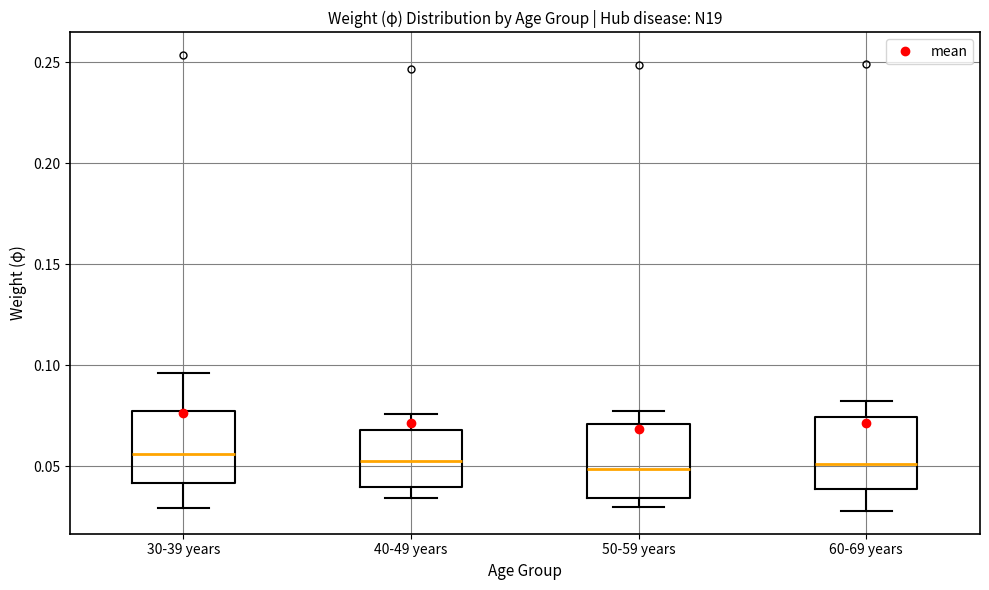

Reading left to right, transcribe this box plot: for each box, give where its median line is, the range the box spans, and where its two whiskers end, as read against the y-axis. The values are not printed on the chart, so give them approximately, as read against the axis.

30-39 years: median 0.055, box 0.040 to 0.075, whiskers 0.030 to 0.095
40-49 years: median 0.055, box 0.040 to 0.070, whiskers 0.035 to 0.075
50-59 years: median 0.050, box 0.035 to 0.070, whiskers 0.030 to 0.075
60-69 years: median 0.050, box 0.040 to 0.075, whiskers 0.030 to 0.080